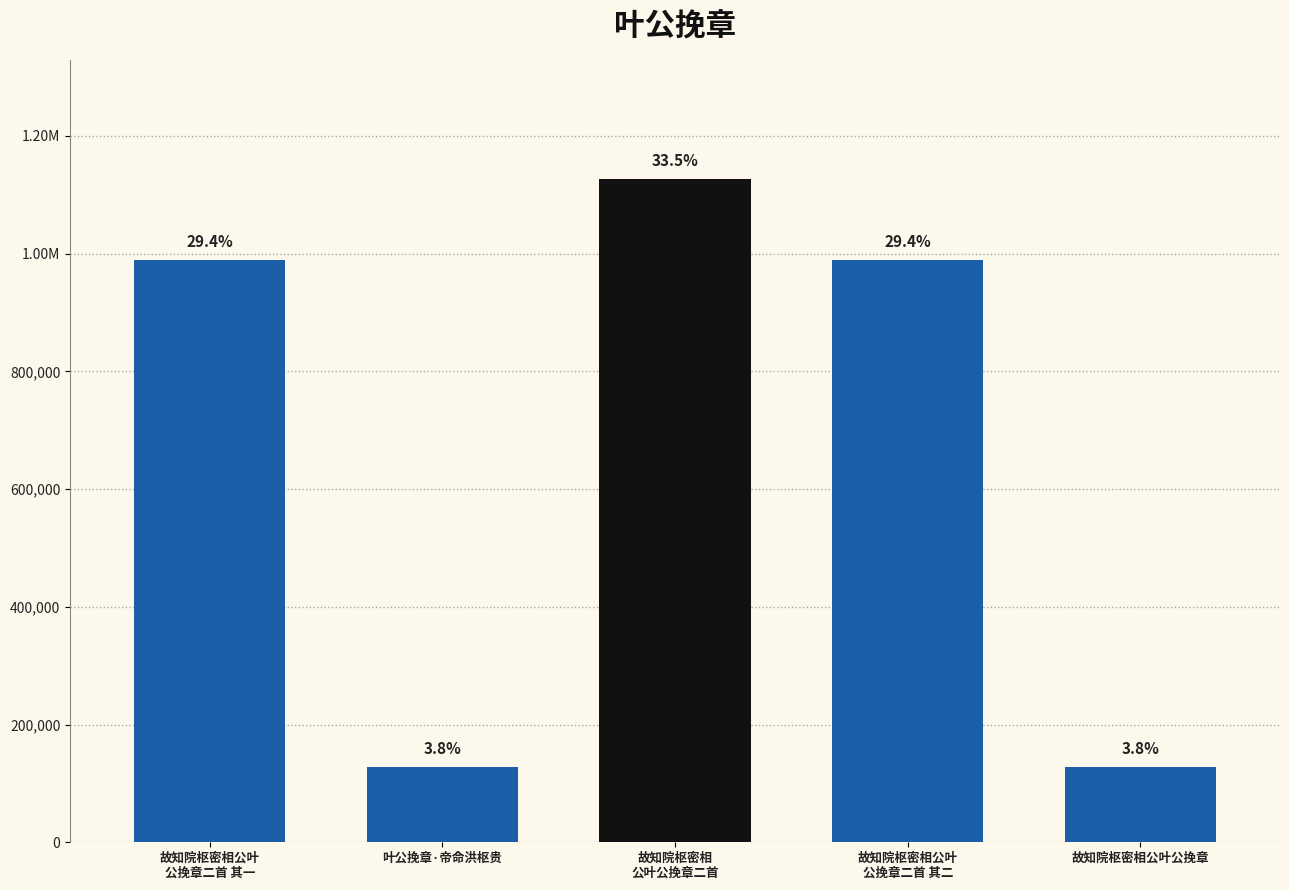

Which has a higher value, 故知院枢密相公叶
公挽章二首 其一 or 故知院枢密相公叶公挽章?

故知院枢密相公叶
公挽章二首 其一